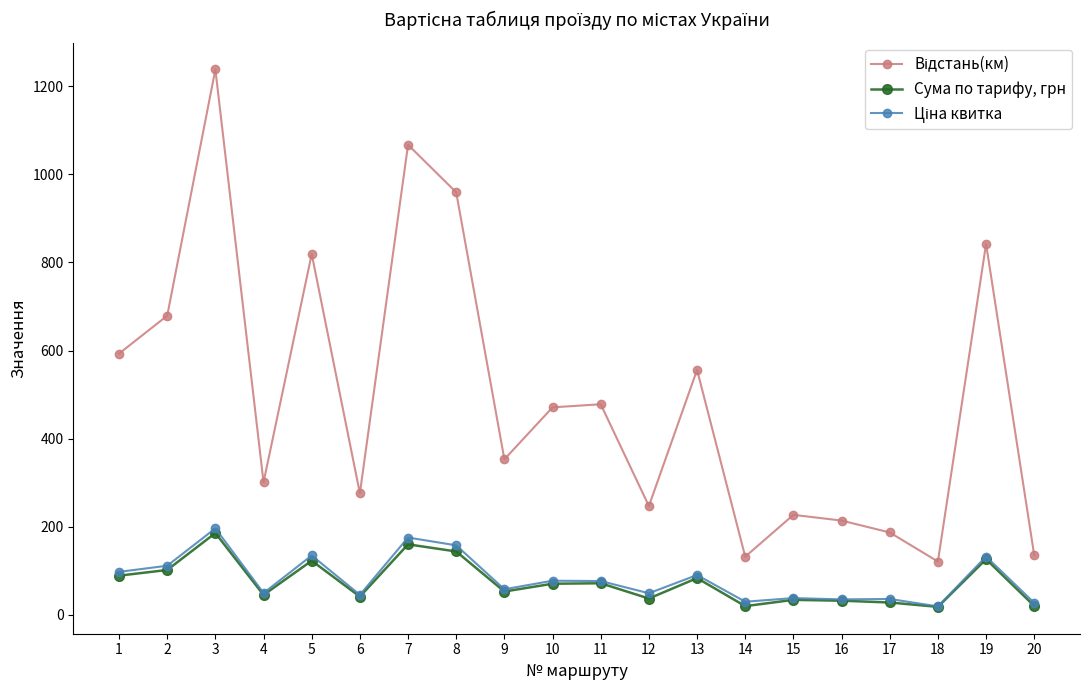

At which category is the sum across all series the highest?

3